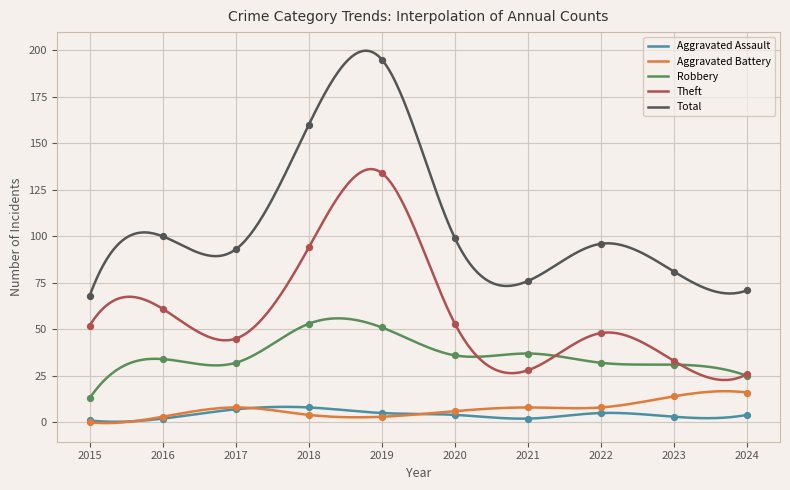

At how many categories does at least one series exceed 134?

2